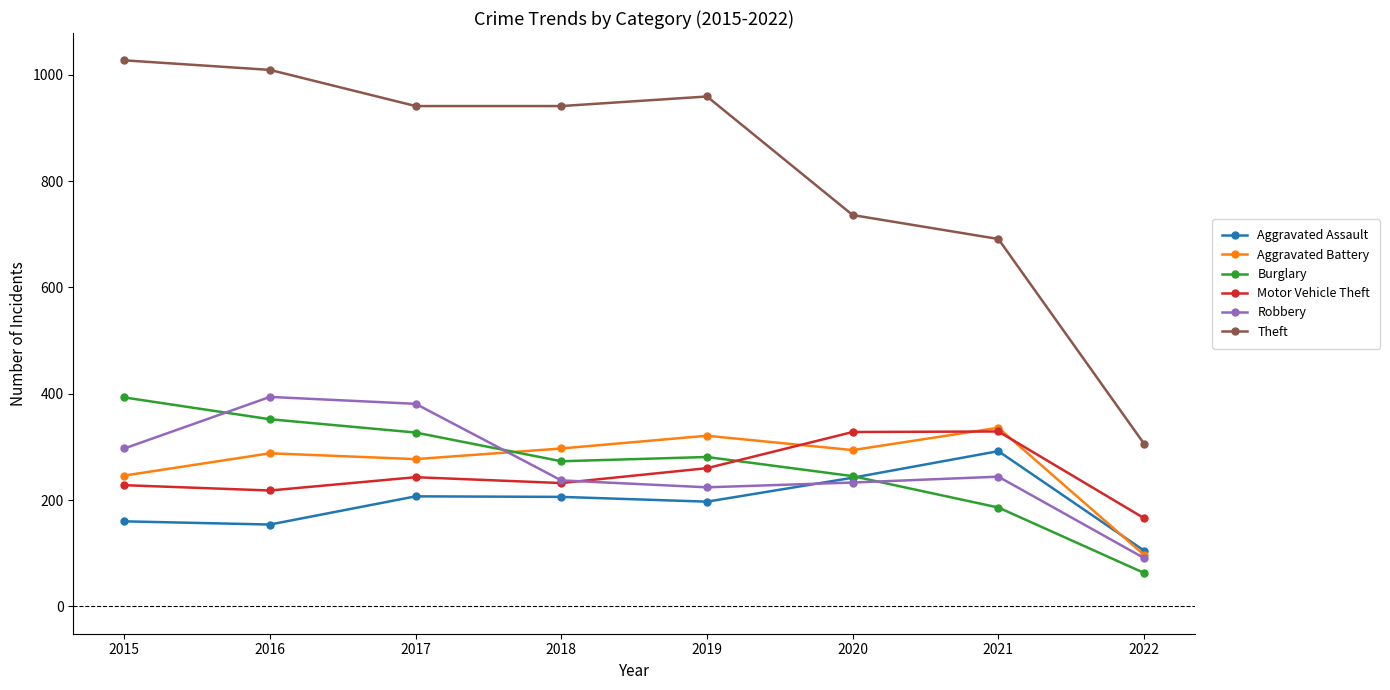

At how many categories does at least one series exceed 390?

7